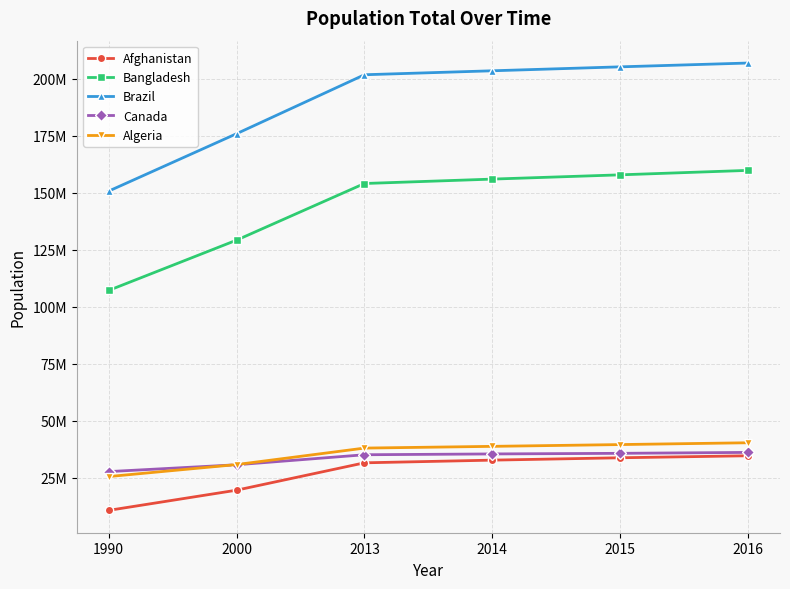

Does the chart have visible grid lines?

Yes